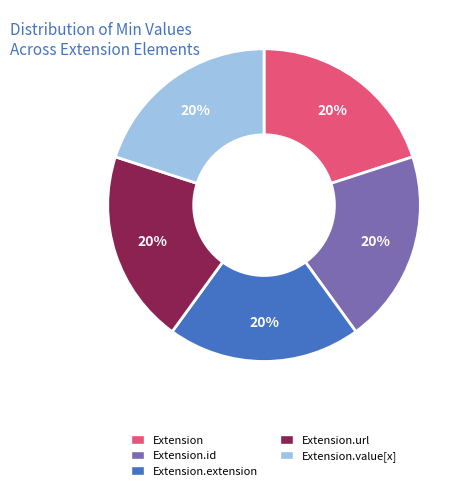

Does any single category account for the majority?

No